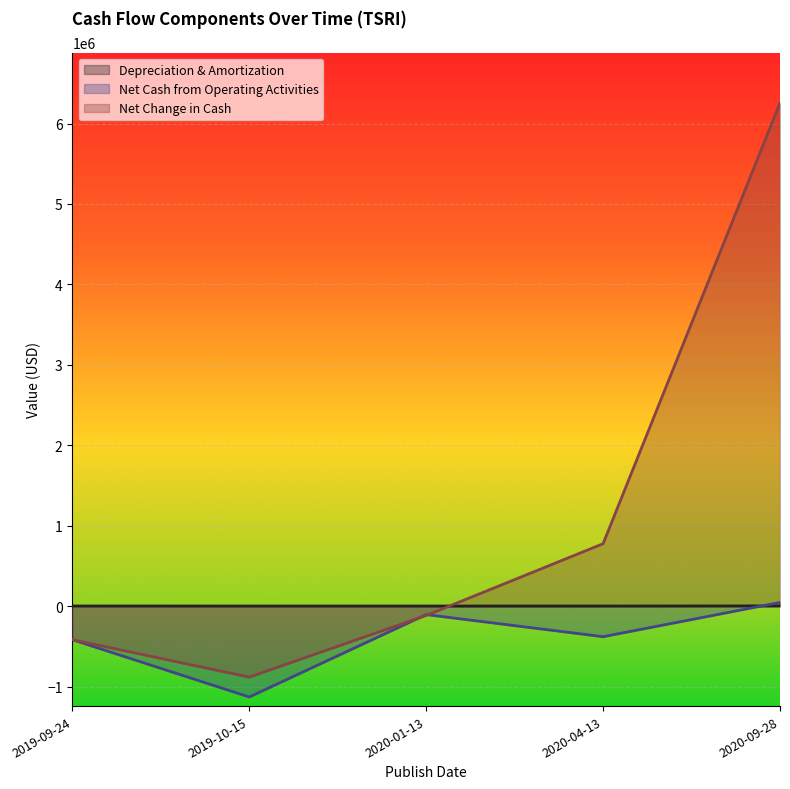

Reading left to right, extract all data points from this chart.

Depreciation & Amortization: 2019-09-24=2298	2019-10-15=1497	2020-01-13=1498	2020-04-13=1563	2020-09-28=3229
Net Cash from Operating Activities: 2019-09-24=-417166	2019-10-15=-1129470	2020-01-13=-104643	2020-04-13=-379618	2020-09-28=46677
Net Change in Cash: 2019-09-24=-417166	2019-10-15=-882470	2020-01-13=-115643	2020-04-13=776406	2020-09-28=6256740